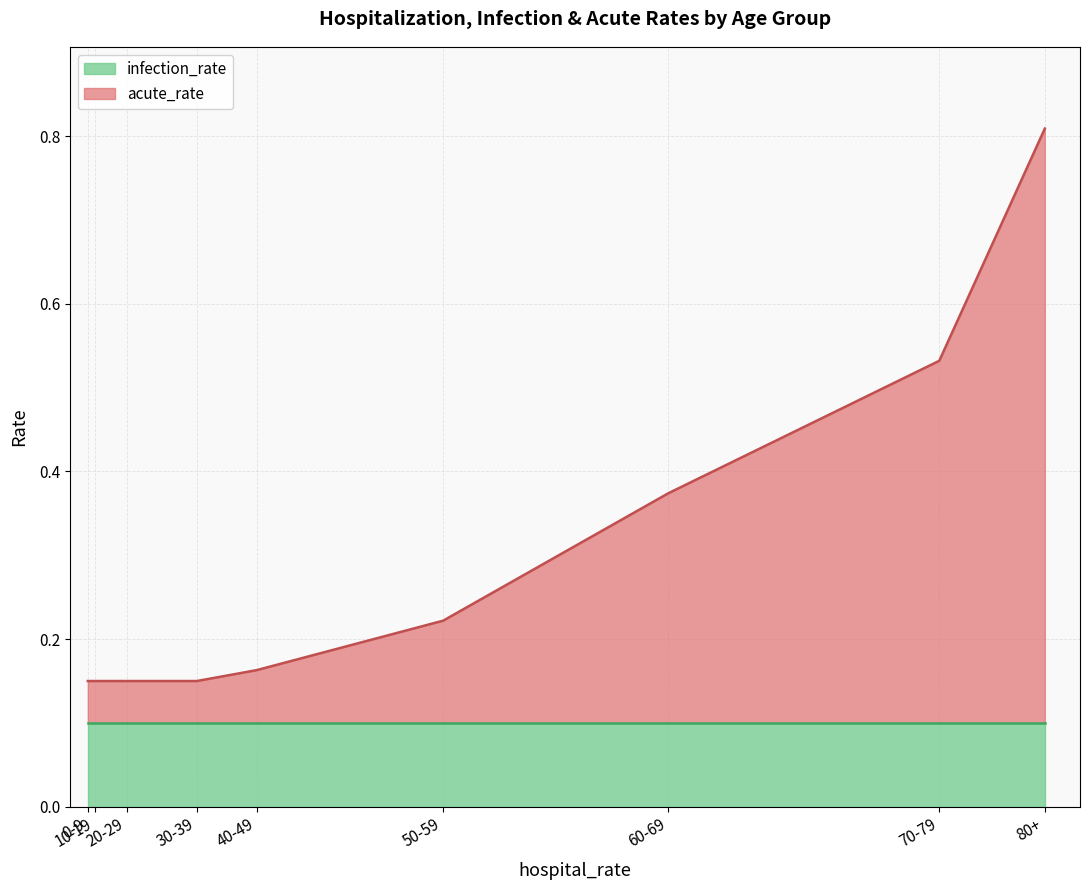

What is the difference between the maximum and minimum values?

0.7